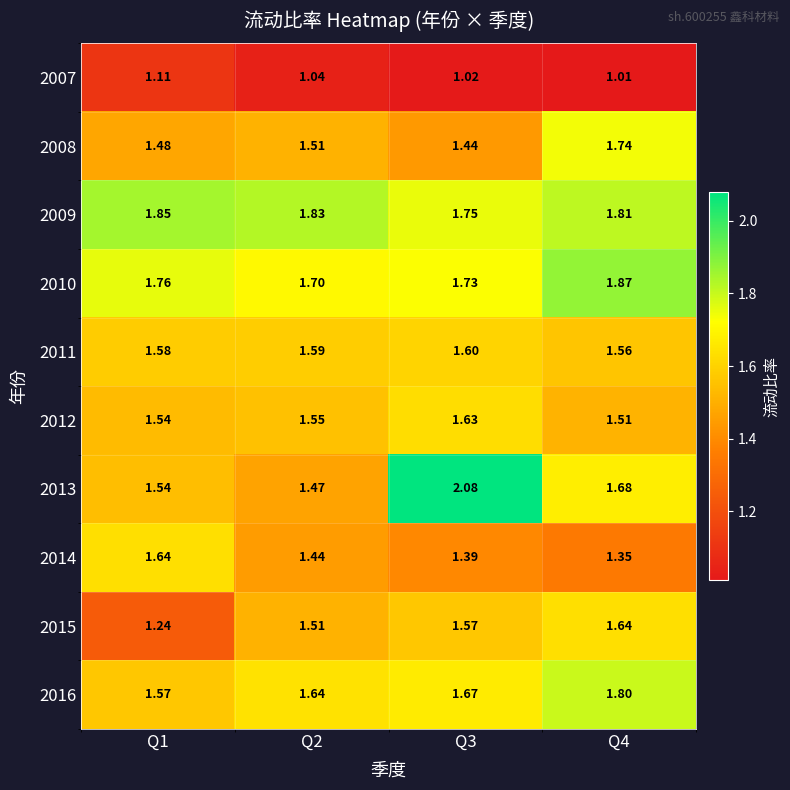

How many distinct data groups are displayed?

10